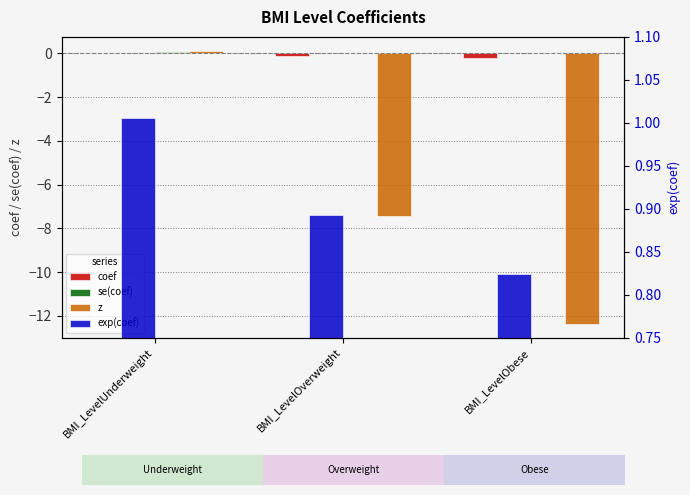

What are all the series names shown in the legend?

coef, se(coef), z, exp(coef)